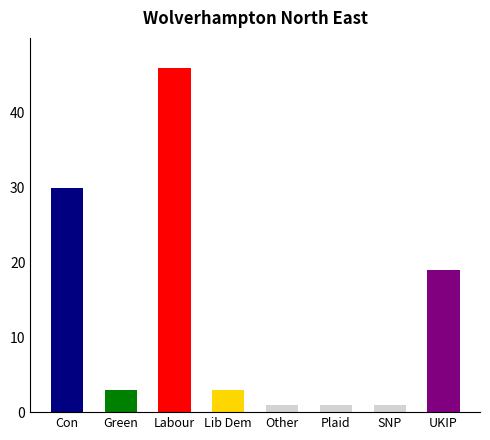

What is the sum of the values at Other and Con?

31